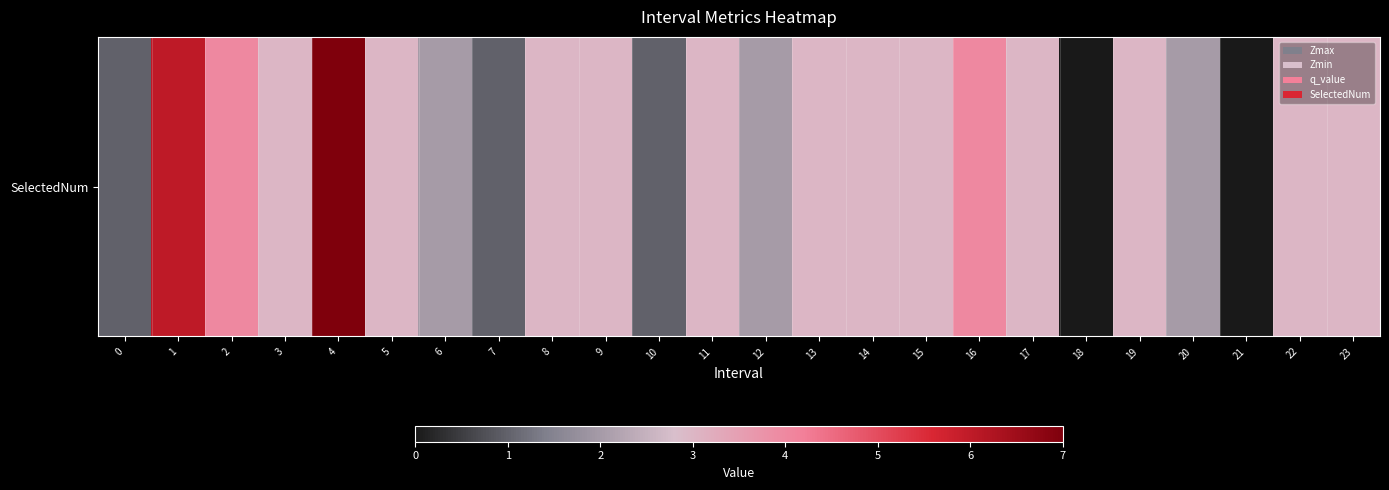

At how many categories does at least one series exceed 4?

2